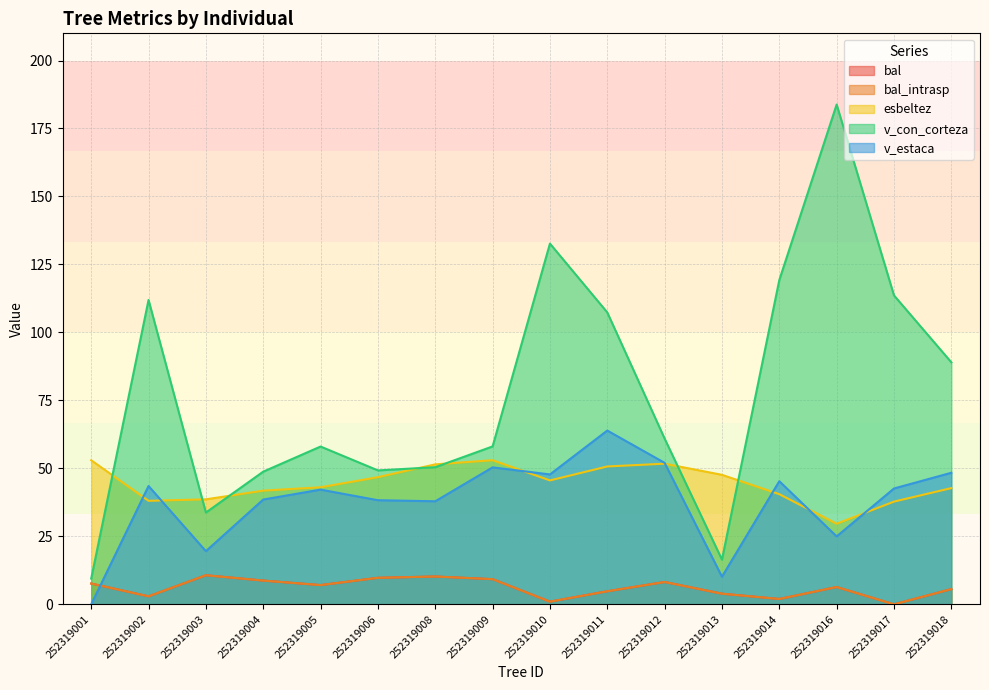

At 252319014, list the series in order from largest to smallest.

v_con_corteza, v_estaca, esbeltez, bal, bal_intrasp